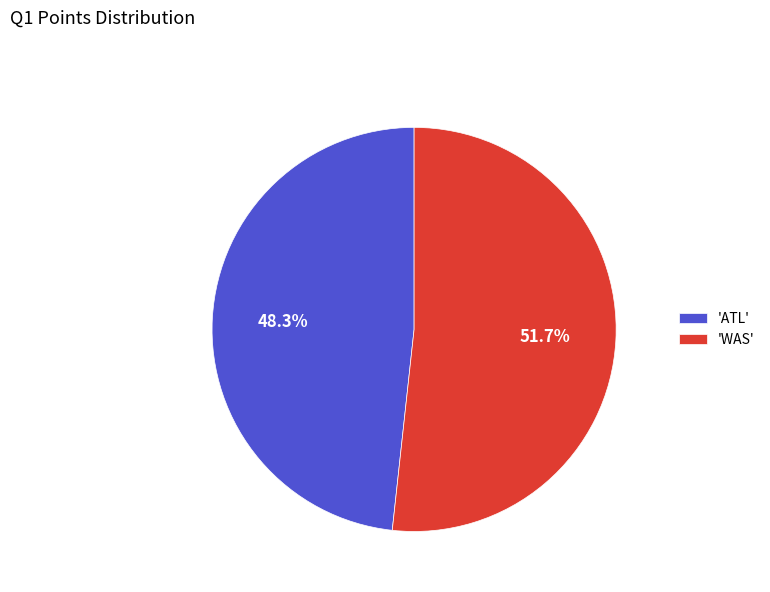

What portion of the pie excludes 'ATL'?

51.7%